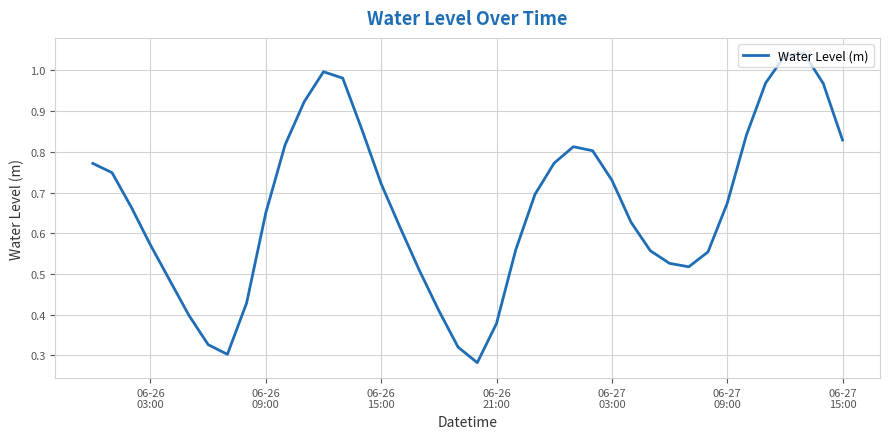

Reading left to right, what are all the values shown in this chart?

0.8	0.7	0.7	0.6	0.5	0.4	0.3	0.3	0.4	0.7	0.8	0.9	1.0	1.0	0.9	0.7	0.6	0.5	0.4	0.3	0.3	0.4	0.6	0.7	0.8	0.8	0.8	0.7	0.6	0.6	0.5	0.5	0.6	0.7	0.8	1.0	1.0	1.0	1.0	0.8